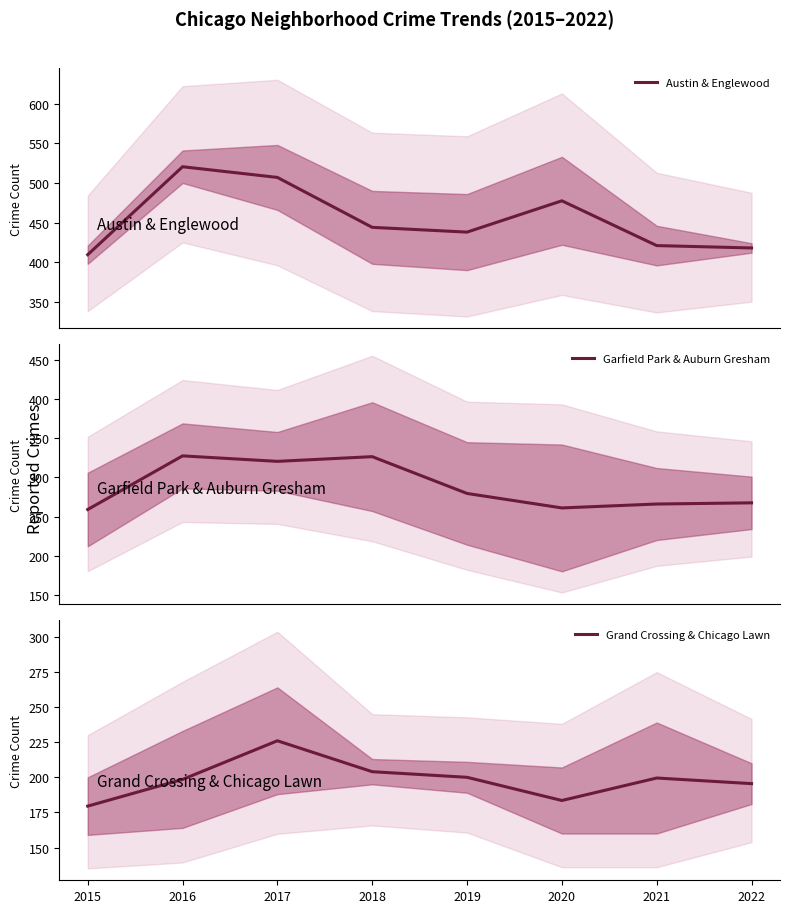

At which category does Austin & Englewood reach its first local peak?

2016